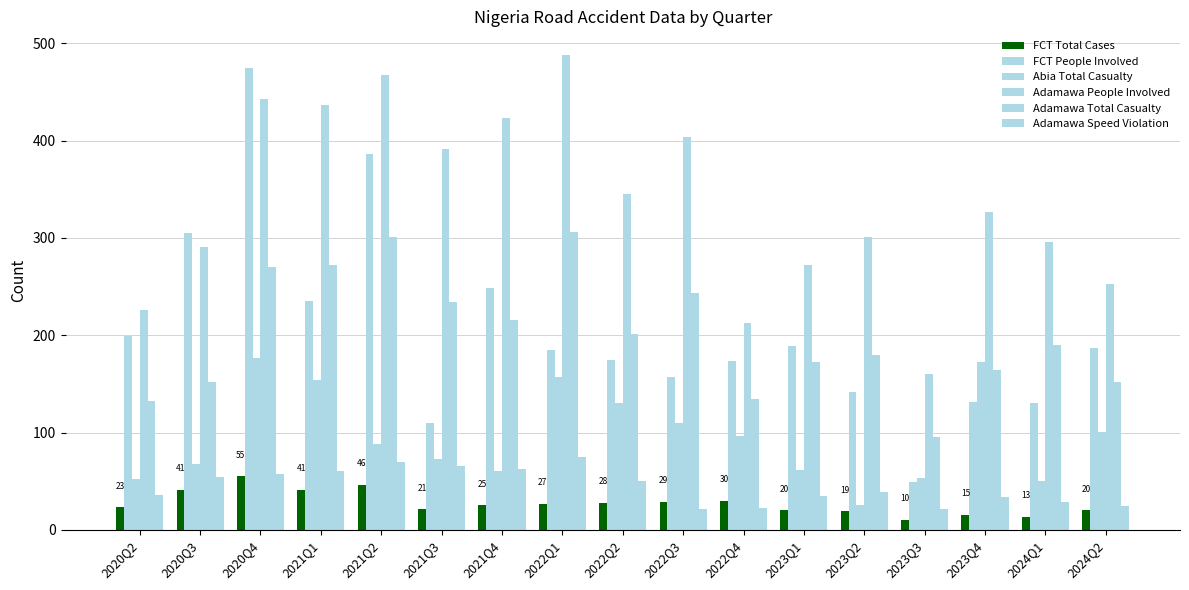

At how many categories does at least one series exceed 15?

17